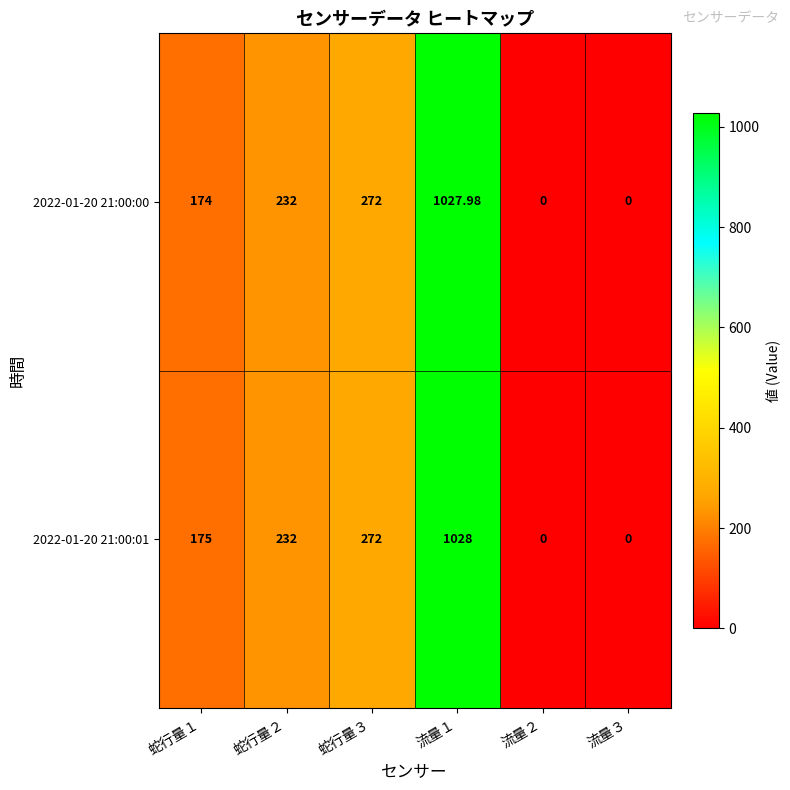

Is the value of 2022-01-20 21:00:00 at 流量３ greater than the value of 2022-01-20 21:00:01 at 蛇行量１?

No